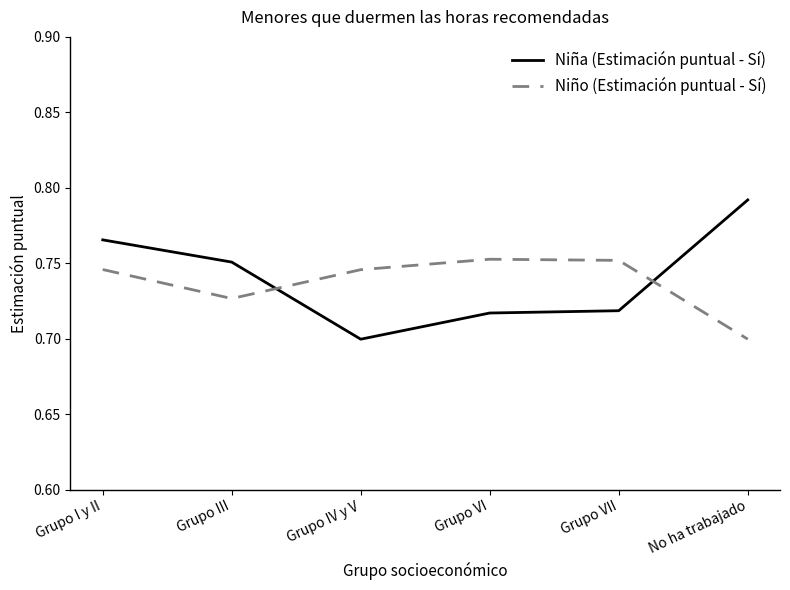

How many lines are shown in the chart?

2